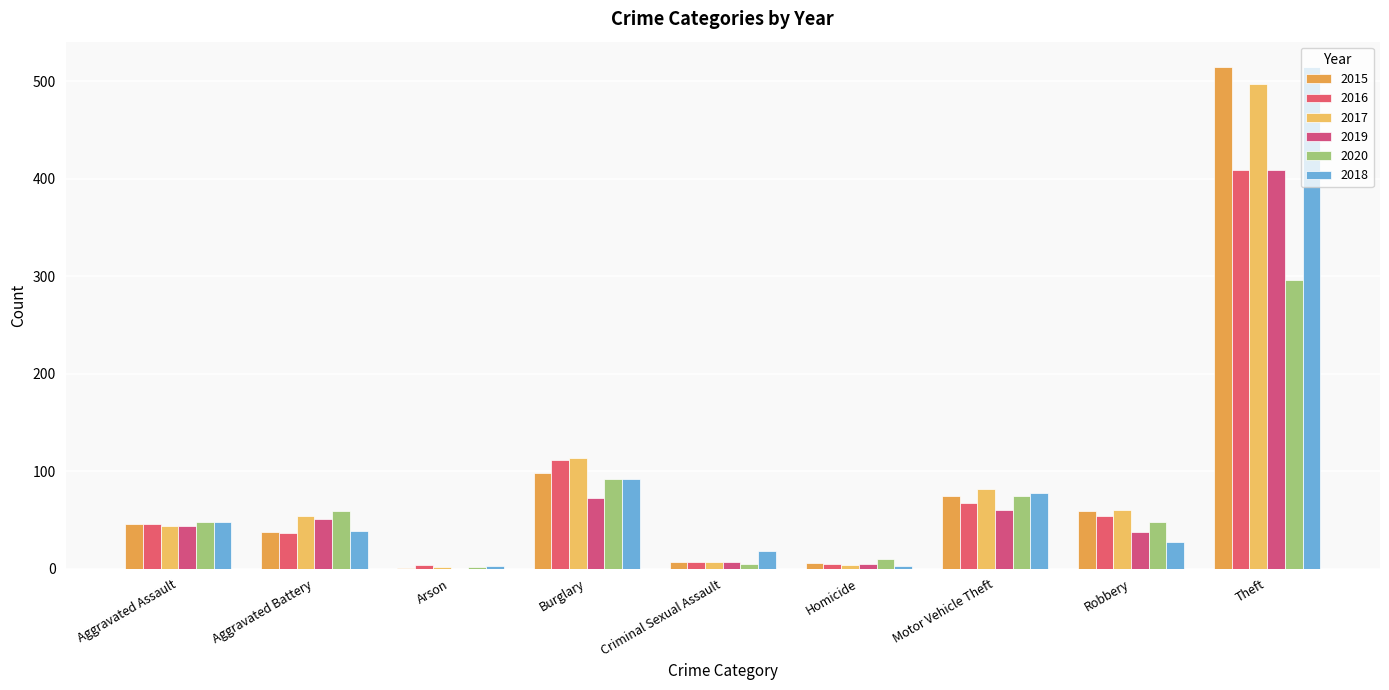

Which category has the lowest value in the 2018 series?

Arson